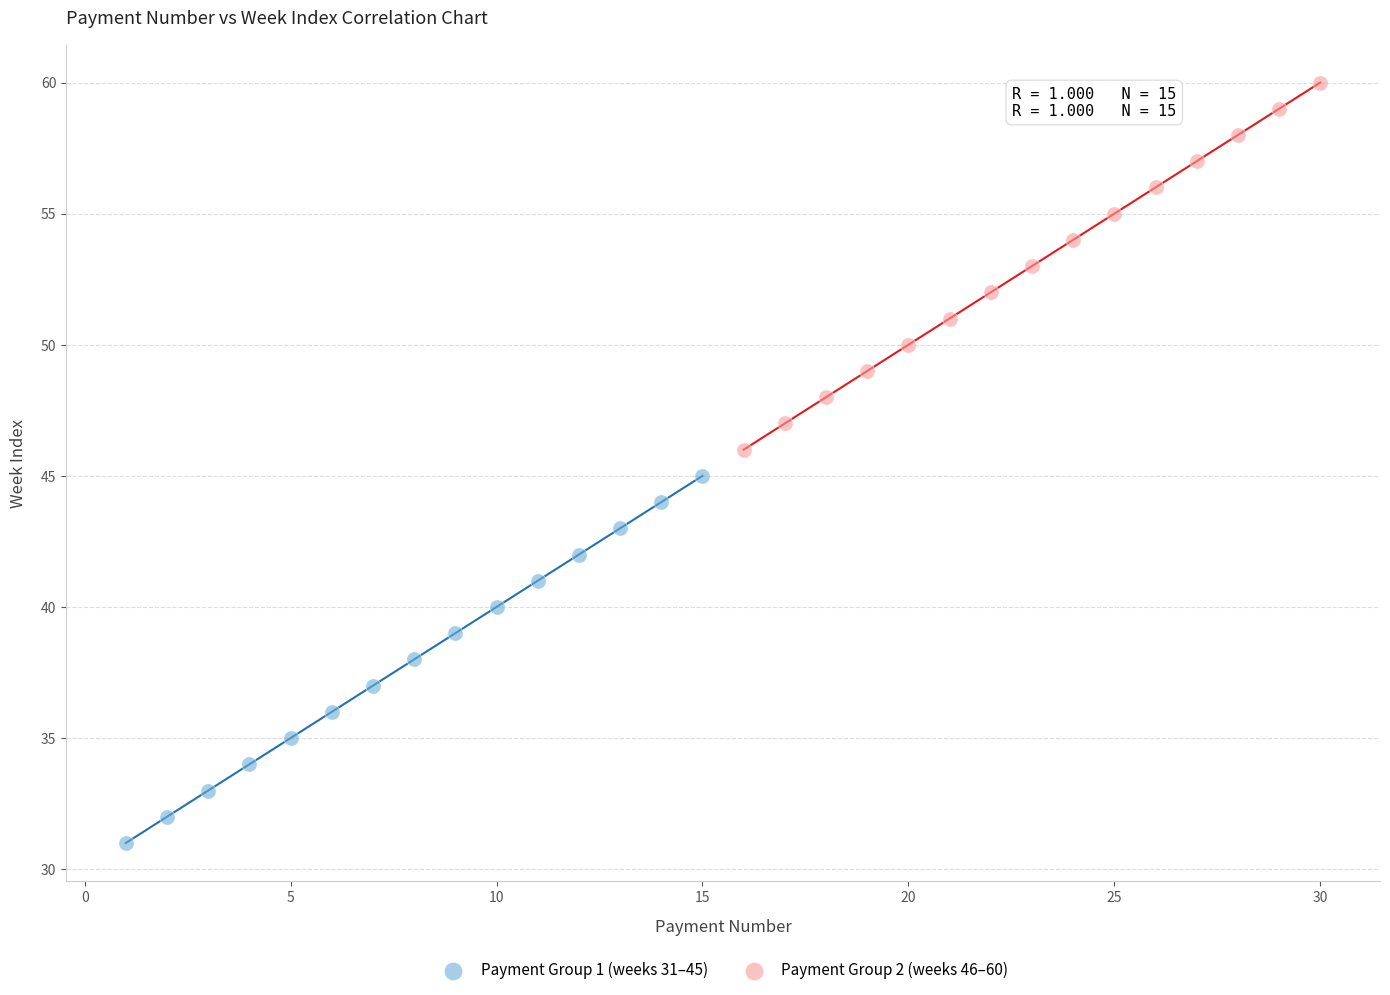

Which series reaches the minimum Y coordinate?

Payment Group 1 (weeks 31–45)